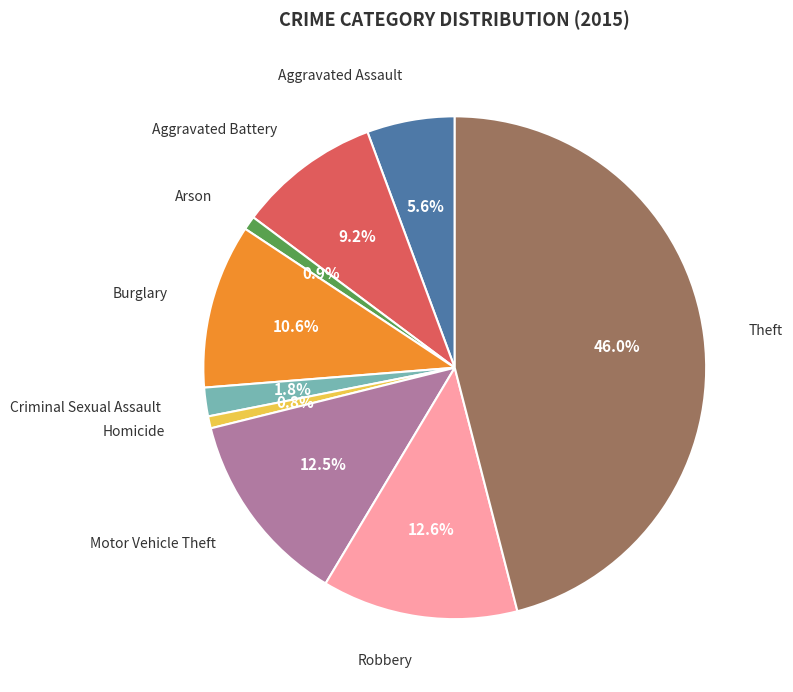

Is there a majority slice in this chart?

No